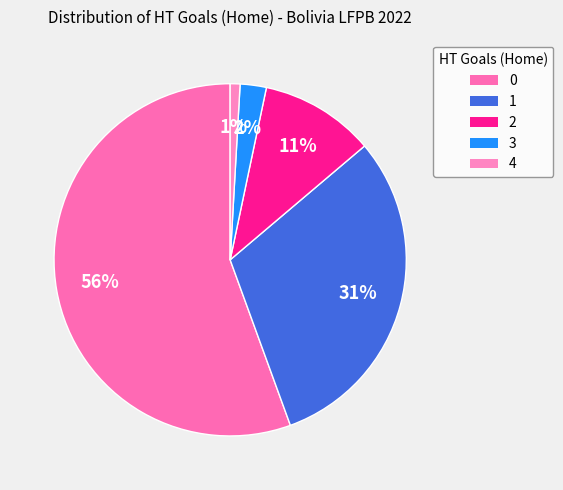

Count the number of slices in the pie.

5